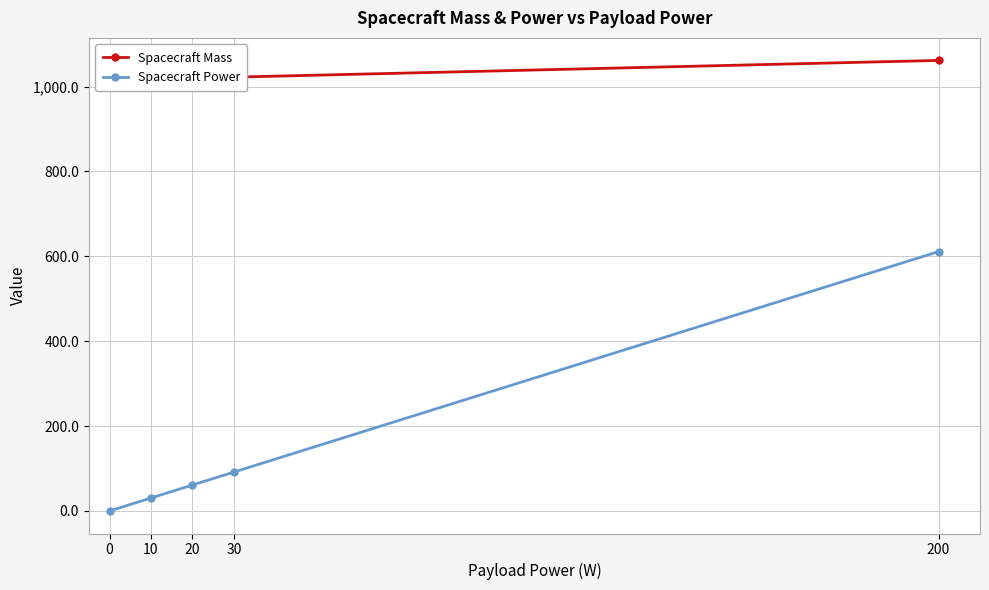

What is the spread (max minus min) of values at 30?

930.5